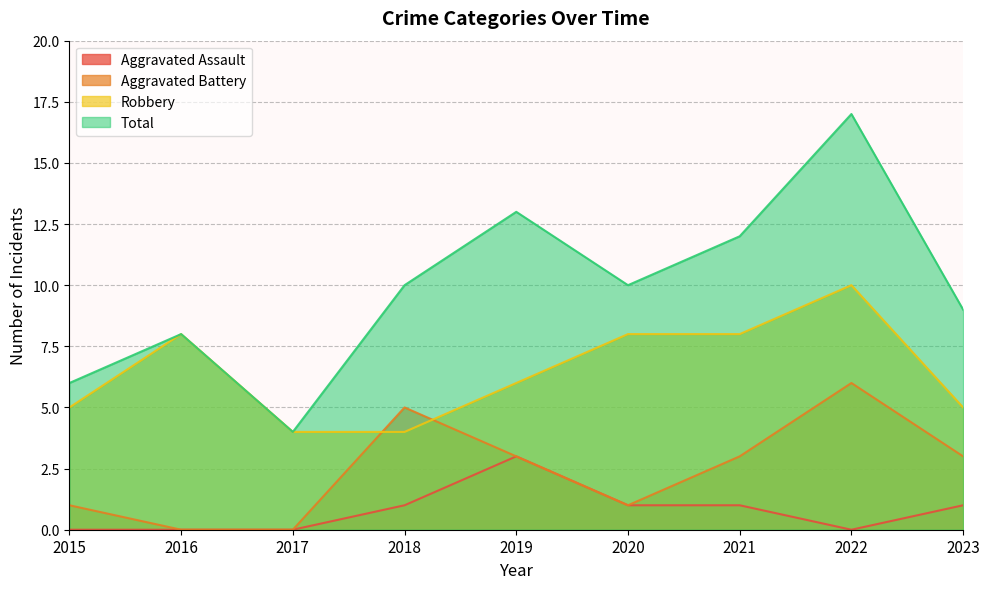

What is the minimum value for Total?

4